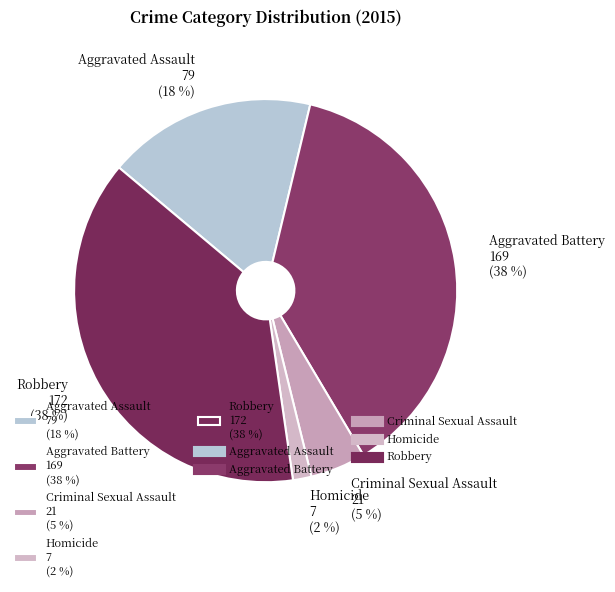

Does Criminal Sexual Assault 21 (5 %) account for over 50% of the chart?

No